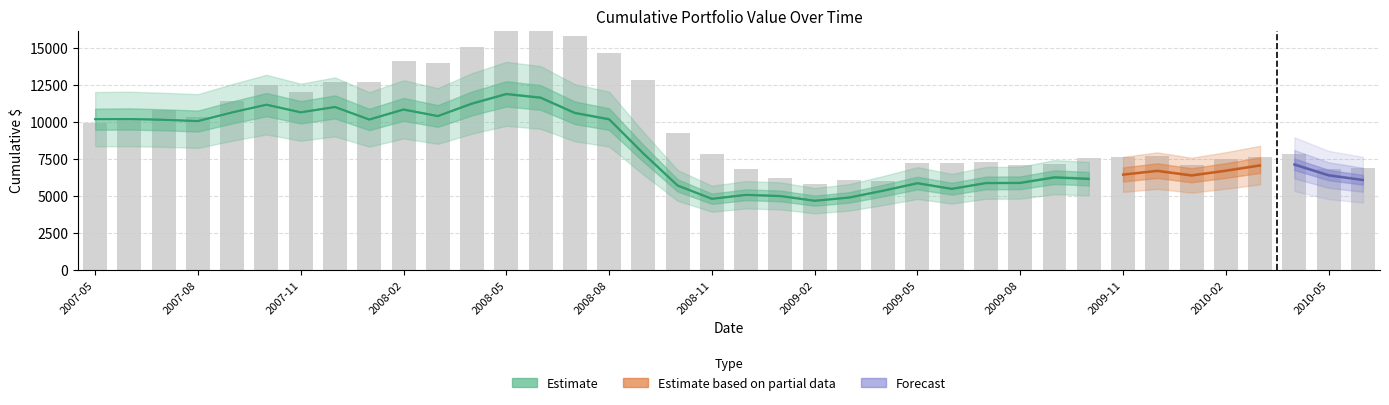

The HRSAX series shows 7956.8 at 26. True or false?

False